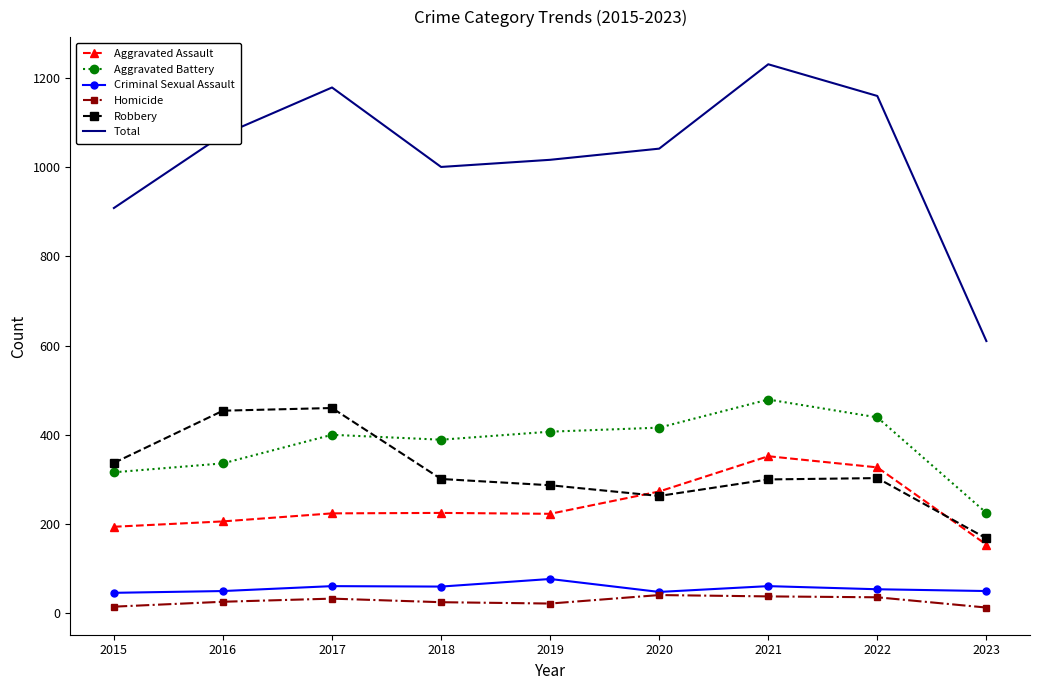

Rank the series by their maximum value, from highest to lowest.

Total, Aggravated Battery, Robbery, Aggravated Assault, Criminal Sexual Assault, Homicide